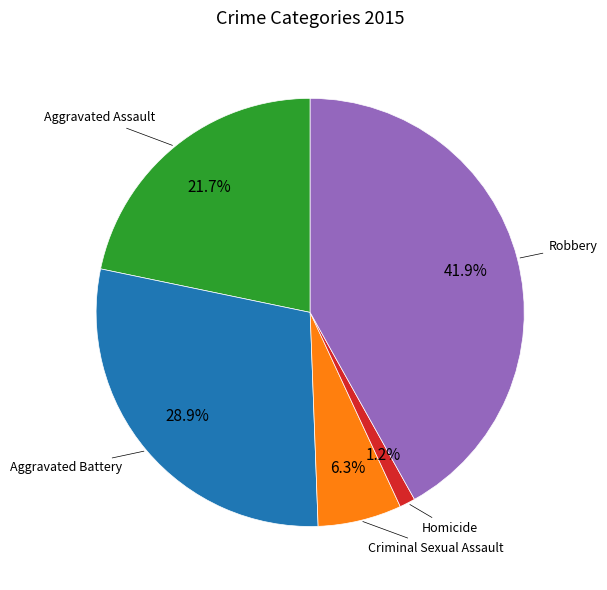

Is there any slice that represents more than half of the pie?

No